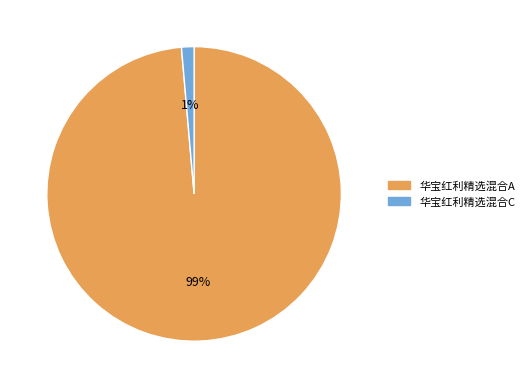

Do 华宝红利精选混合A and 华宝红利精选混合C together represent more than half of the pie?

Yes